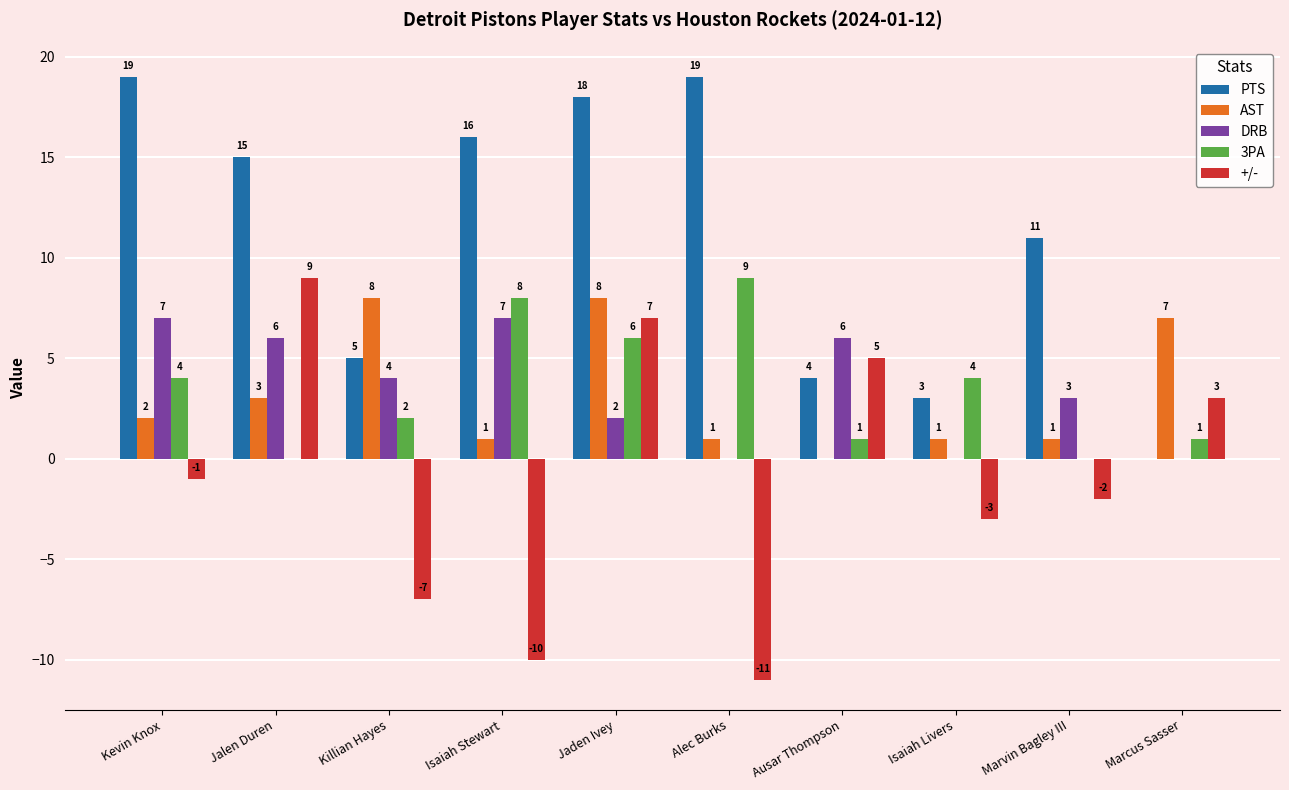

Which series changed the most between Kevin Knox and Alec Burks?

+/-